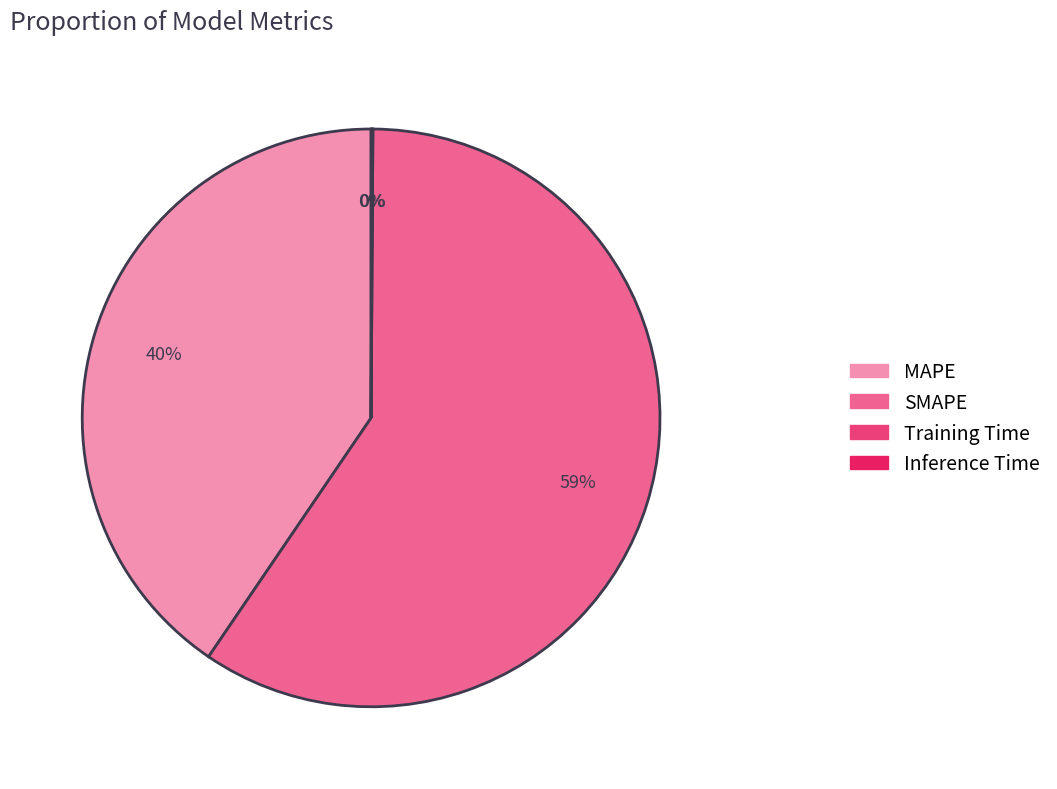

Does any single category account for the majority?

Yes